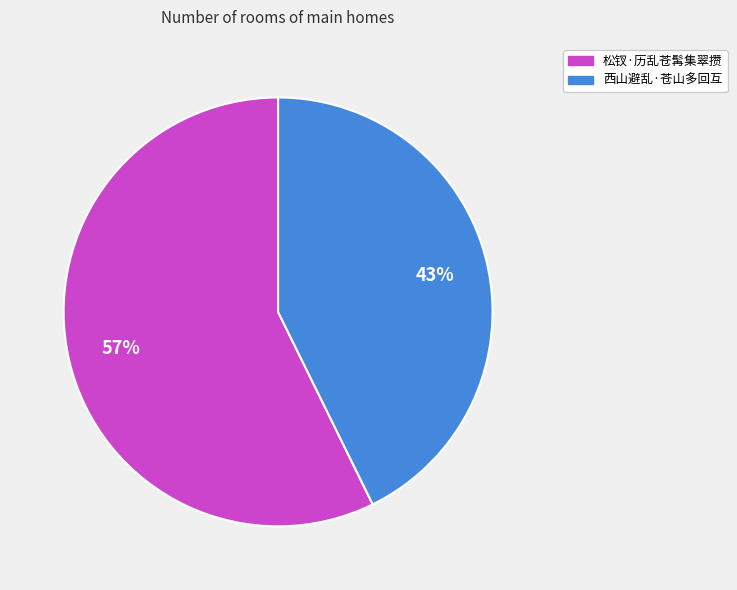

To the nearest percent, what is the average slice percentage?

50%